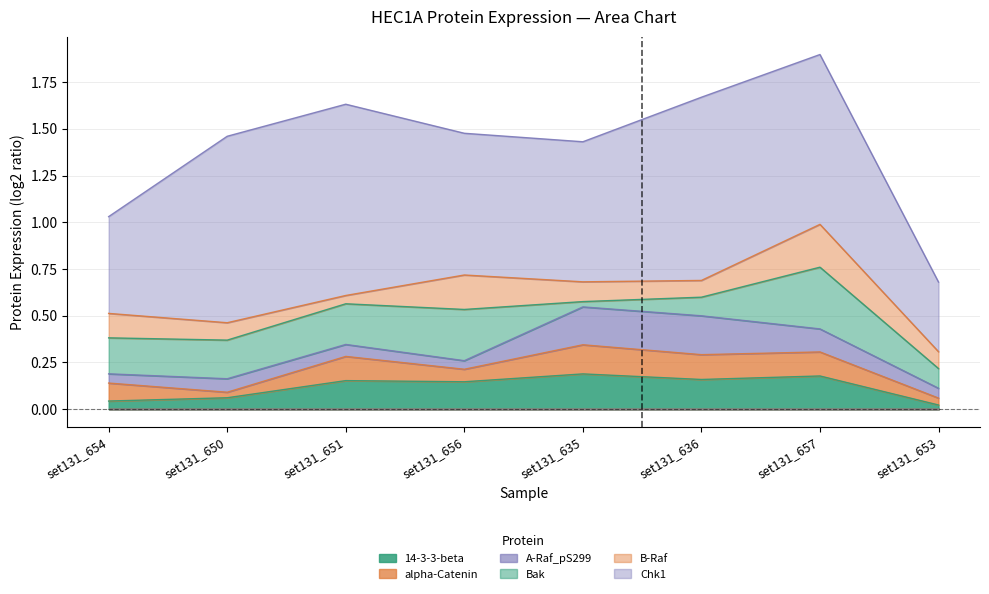

Between set131_656 and set131_651, which is larger?

set131_651